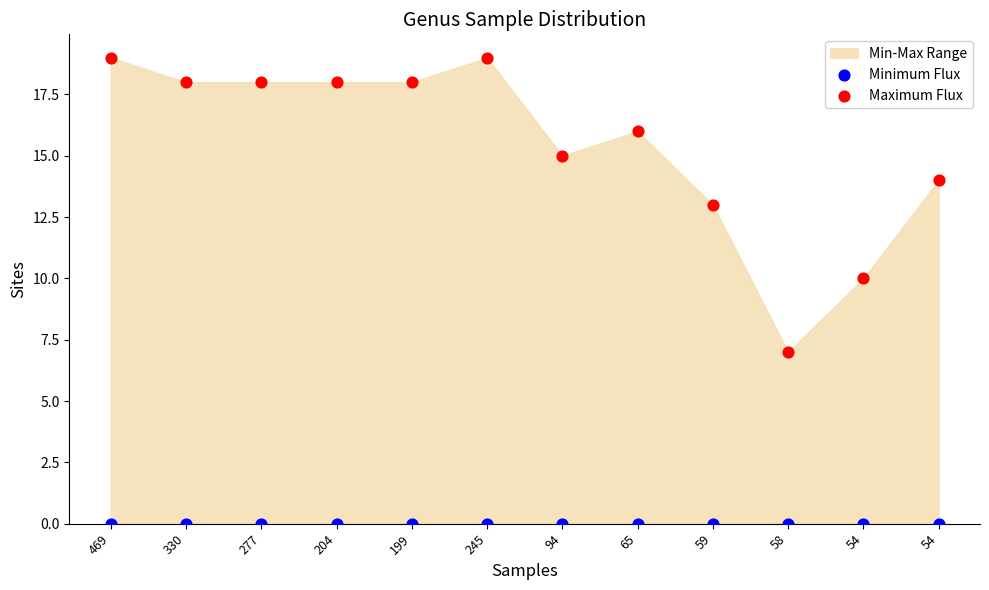

Which series reaches the minimum Y coordinate?

Minimum Flux